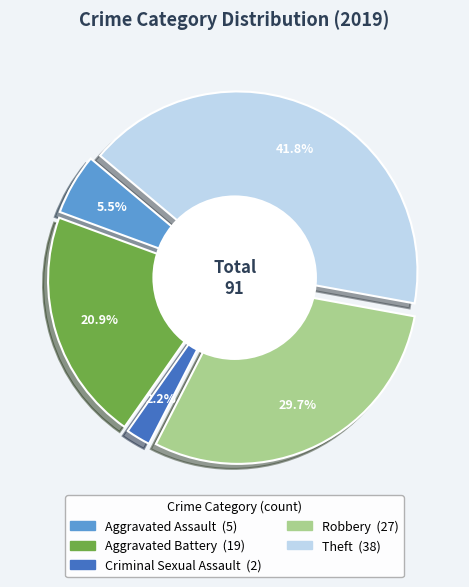

What percentage is NOT represented by Arson?

100.0%